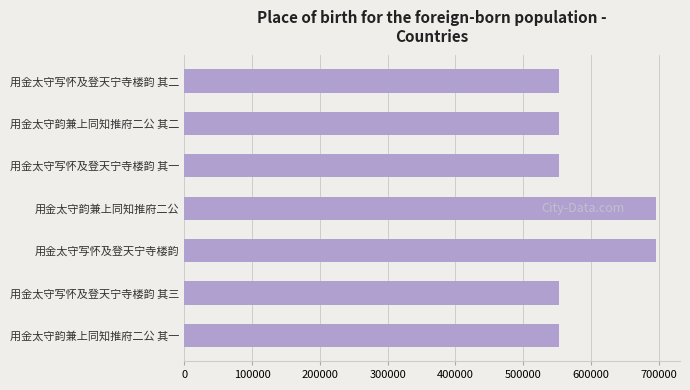

Between 用金太守韵兼上同知推府二公 and 用金太守写怀及登天宁寺楼韵 其二, which is larger?

用金太守韵兼上同知推府二公